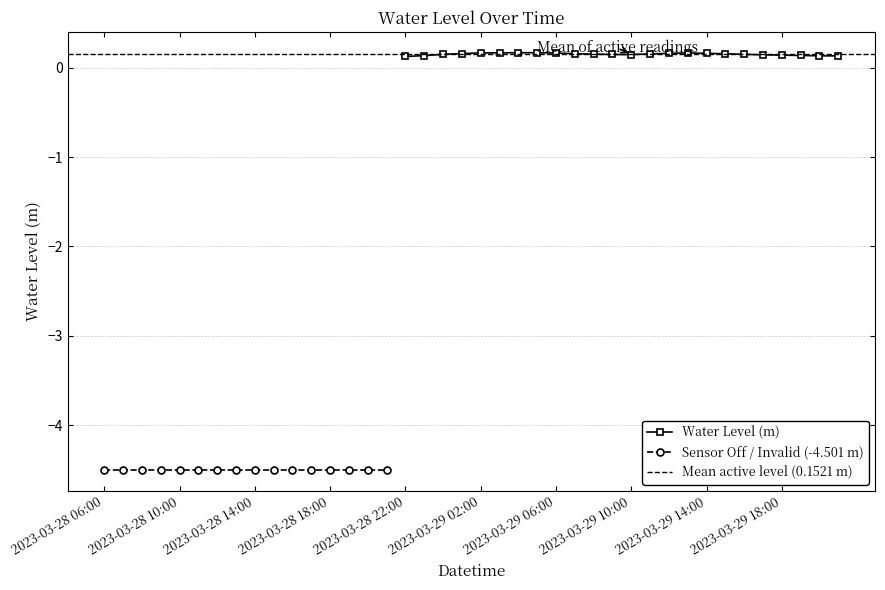

At which category does the data reach its first local peak?

2023-03-29 05:00